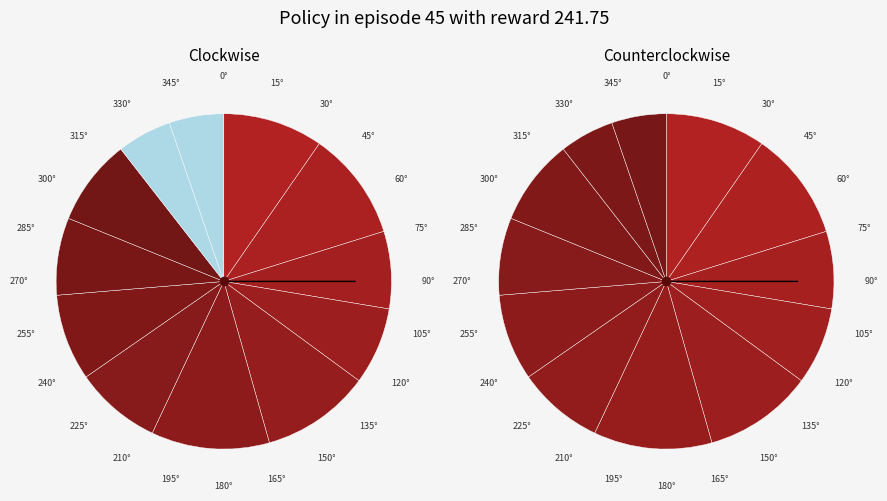

What percentage is the 12 slice, to the nearest percent?

5%